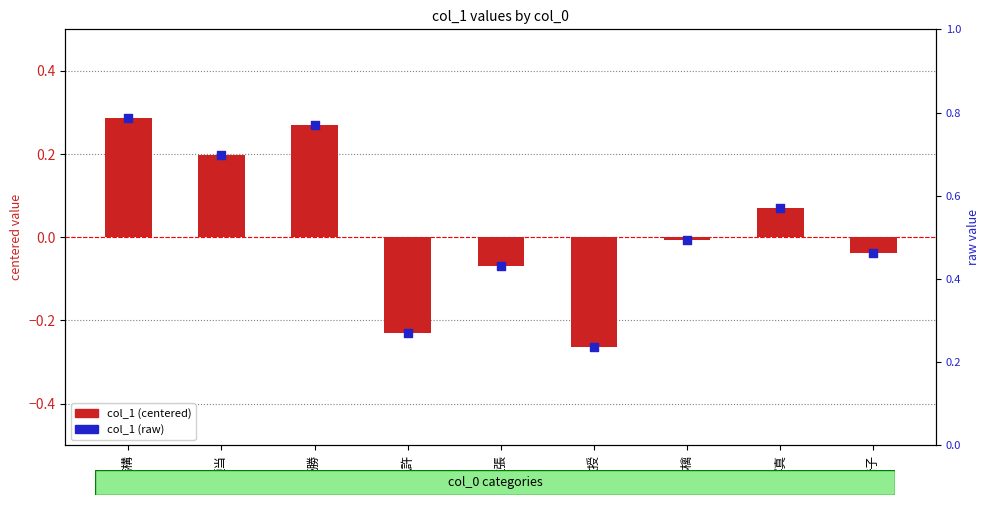

Which series contains the lowest Y value?

col_1 (centered)